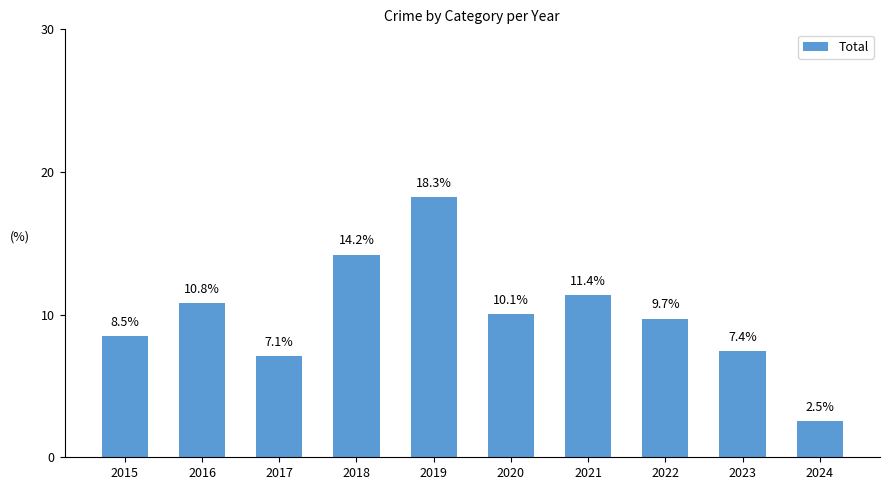

Reading left to right, list all the values displayed in this chart.

2015=8.5	2016=10.8	2017=7.1	2018=14.2	2019=18.3	2020=10.1	2021=11.4	2022=9.7	2023=7.4	2024=2.5